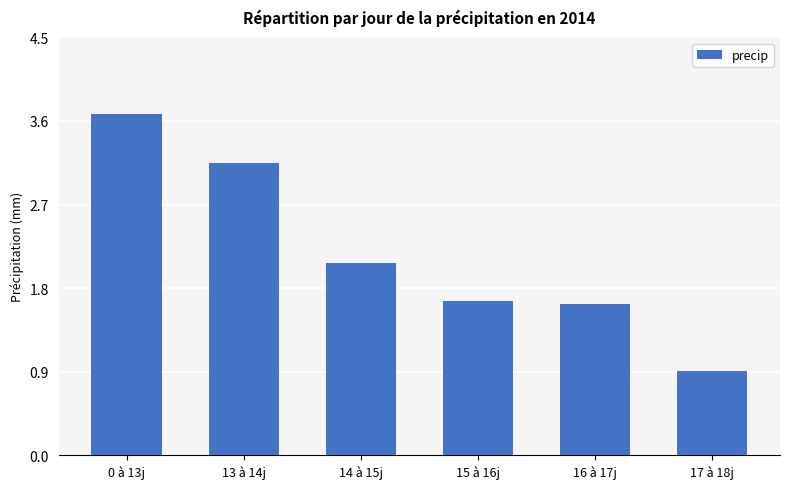

At which category does the chart reach its peak across all series?

0 à 13j